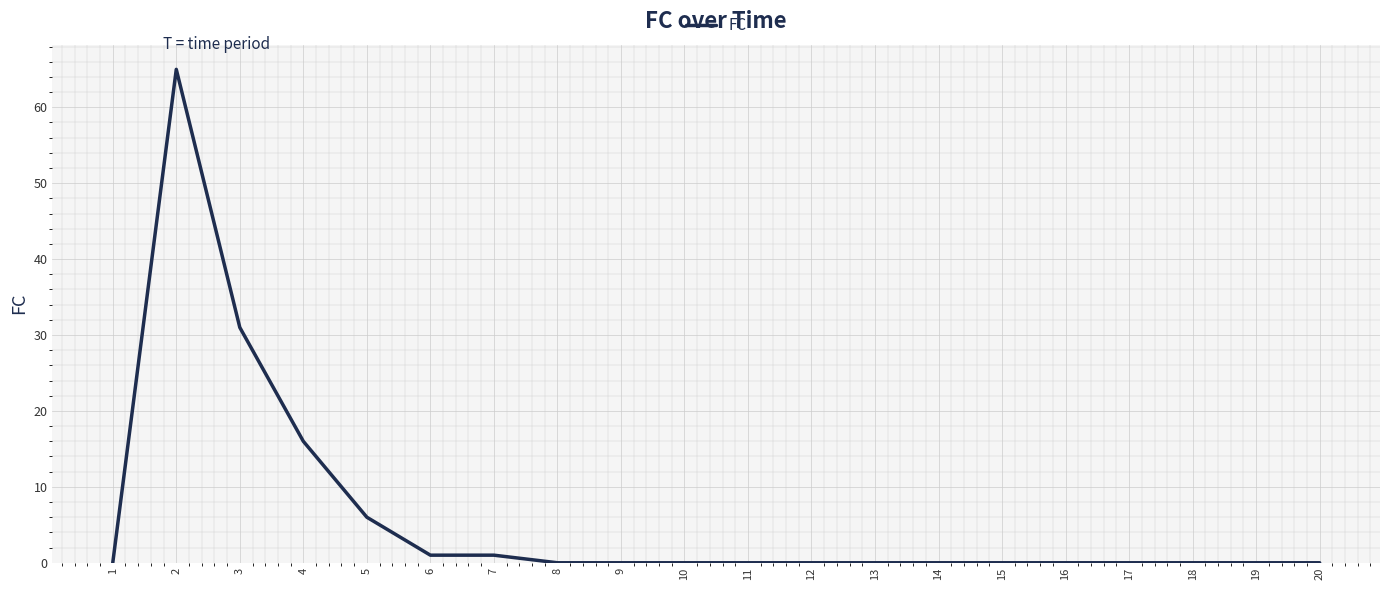

The chart shows a value of 65 at 2. True or false?

True